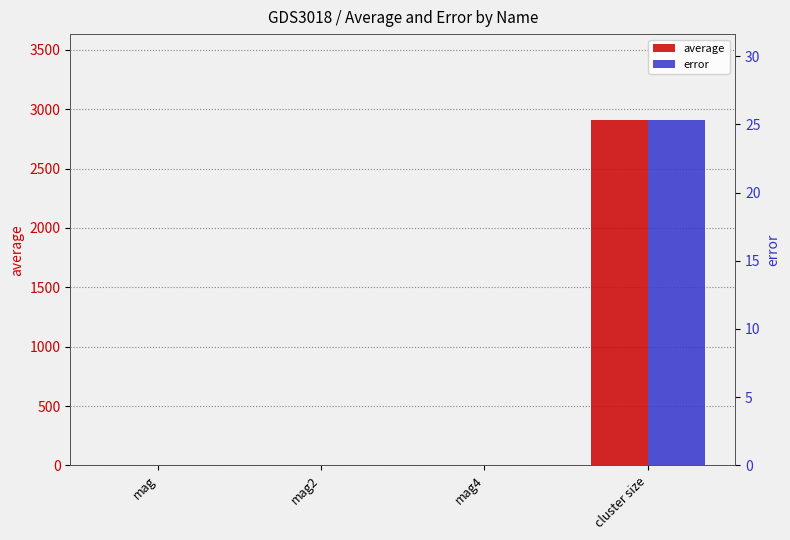

Which label corresponds to the largest value in the chart?

cluster size